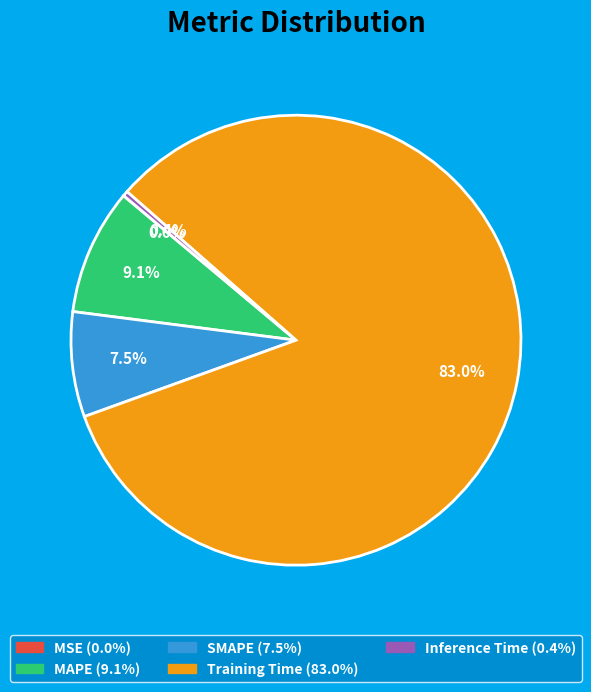

Which slice is the largest?

Training Time